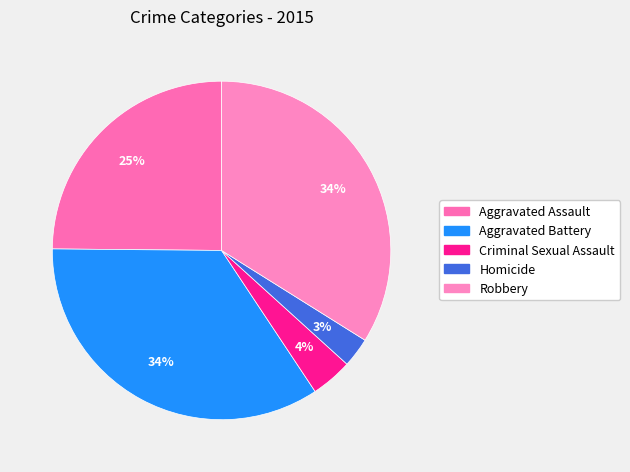

To the nearest percent, what is the average slice percentage?

20%